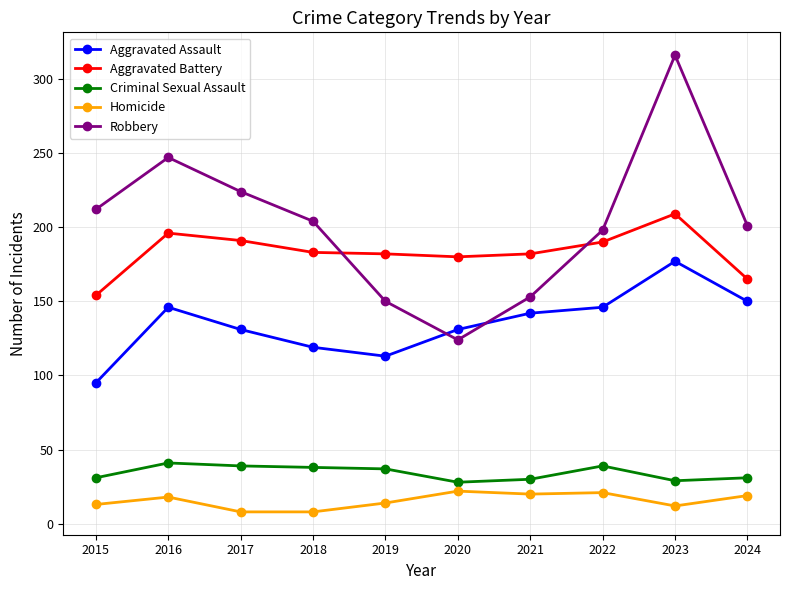

Between 2015 and 2024, which series saw the biggest shift?

Aggravated Assault